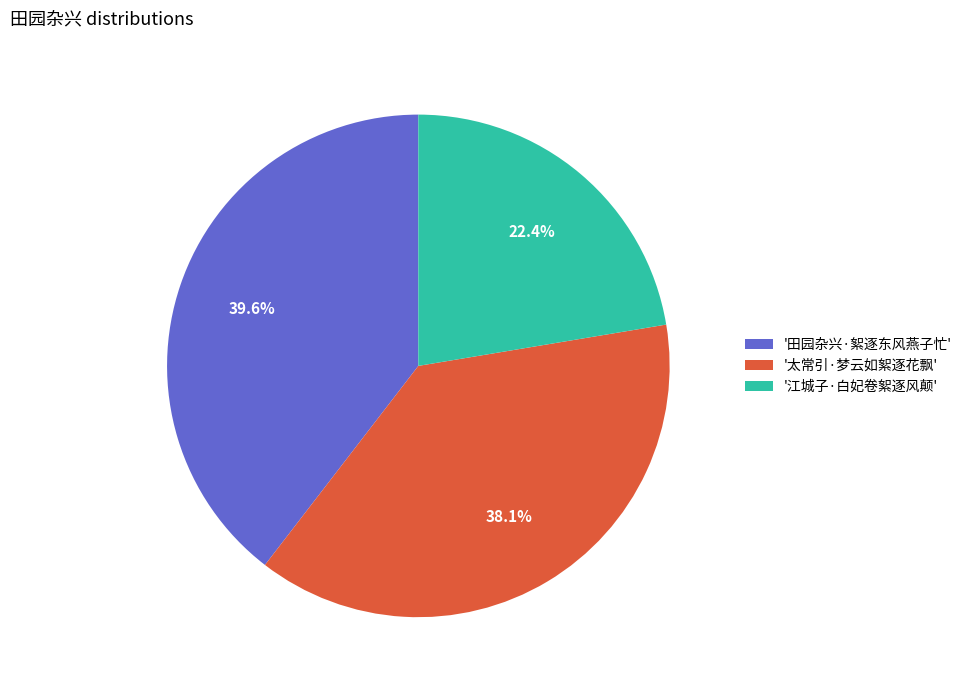

How many slices are in this pie chart?

3